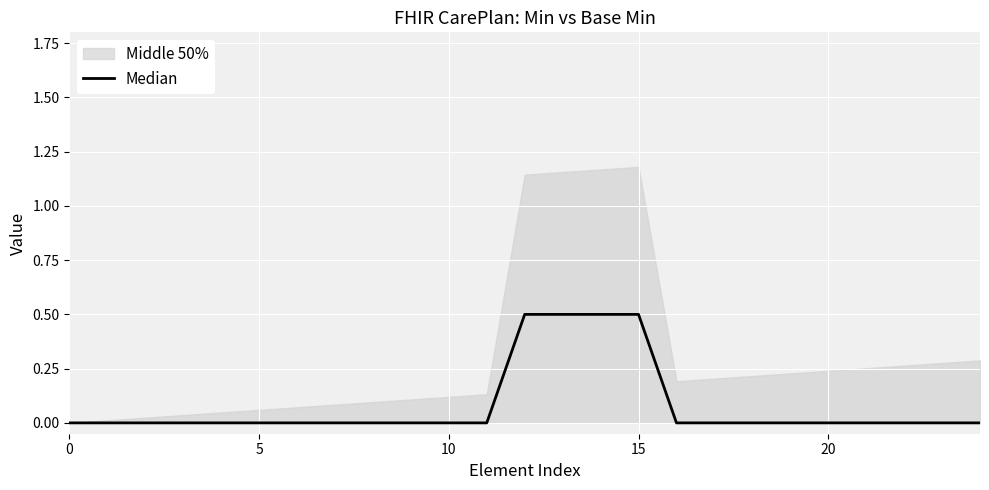

What value does the data have at 14?

0.5